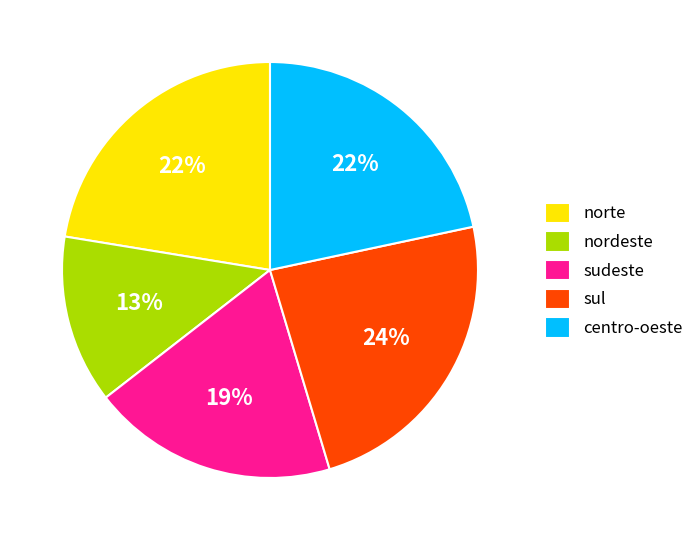

Which slice is the largest?

sul